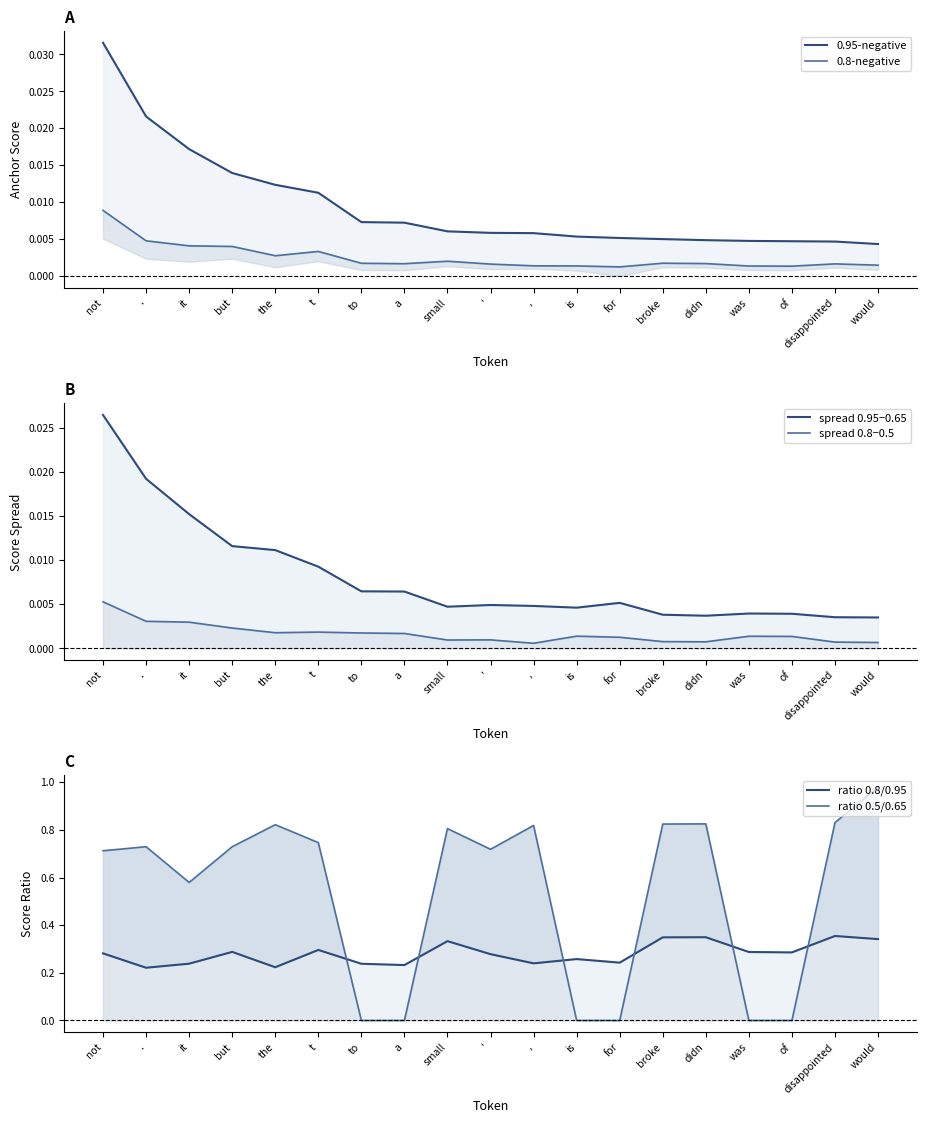

List the labels in order of ratio 0.8/0.95 value, smallest first.

., the, a, to, it, ,, for, is, ', not, of, was, but, t, small, would, broke, didn, disappointed